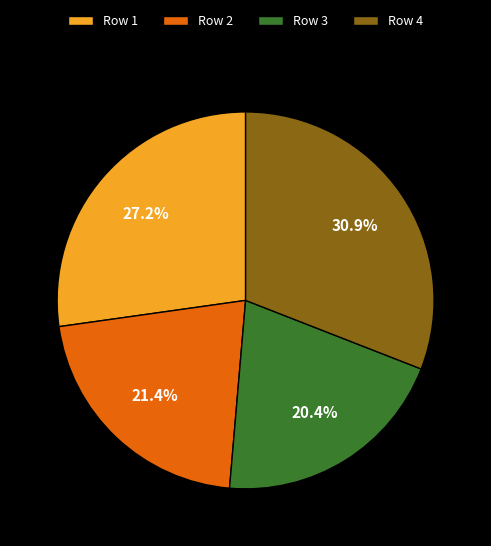

How much of the chart is everything except Row 3?

79.6%